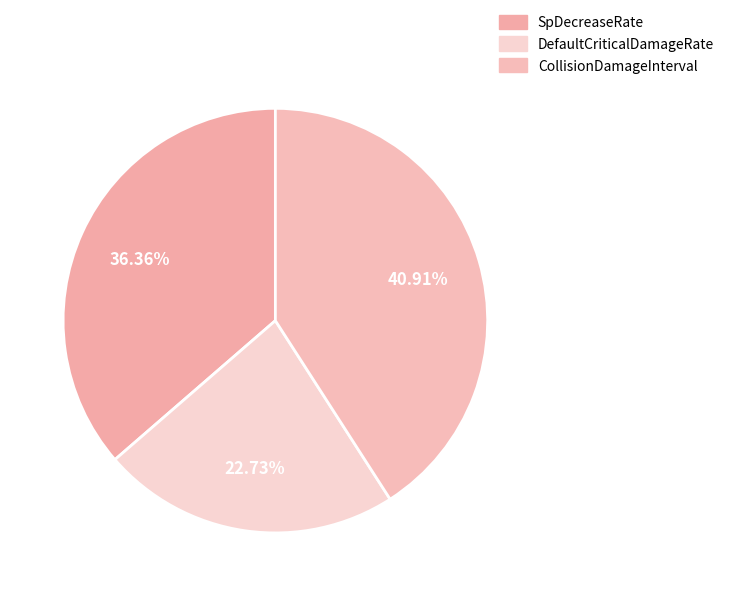

Combined, do CollisionDamageInterval and SpDecreaseRate account for over 50%?

Yes